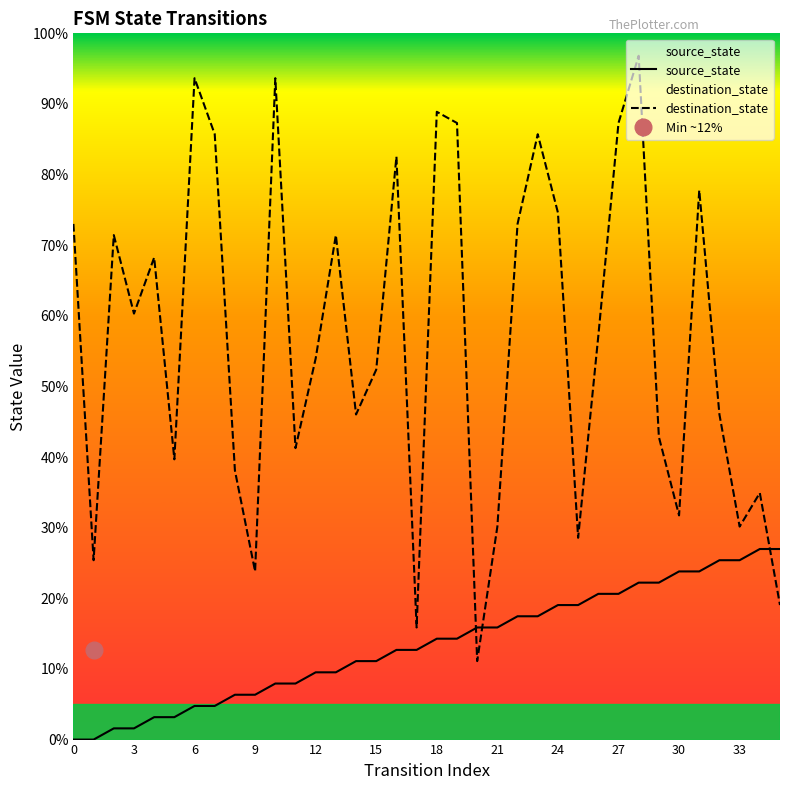

How many data points in destination_state are above 57?

18